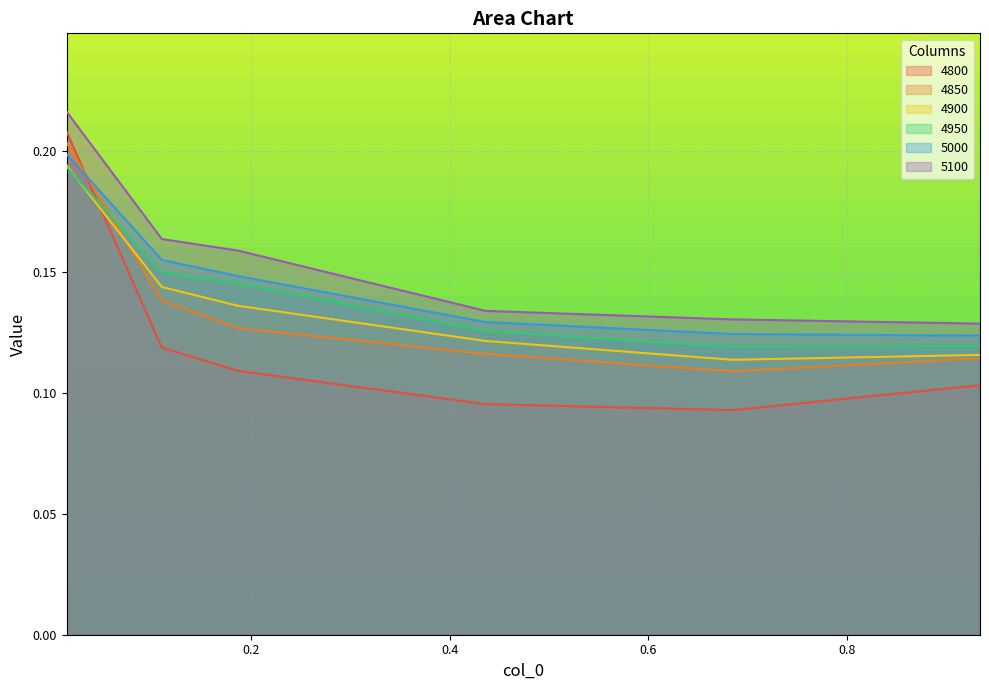

Reading right to left, what are all the values shown in this chart?

4800: 0.9342465753424658=0.1	0.684931506849315=0.1	0.4356164383561644=0.1	0.1863013698630137=0.1	0.1095890410958904=0.1	0.0136986301369863=0.2
4850: 0.9342465753424658=0.1	0.684931506849315=0.1	0.4356164383561644=0.1	0.1863013698630137=0.1	0.1095890410958904=0.1	0.0136986301369863=0.2
4900: 0.9342465753424658=0.1	0.684931506849315=0.1	0.4356164383561644=0.1	0.1863013698630137=0.1	0.1095890410958904=0.1	0.0136986301369863=0.2
4950: 0.9342465753424658=0.1	0.684931506849315=0.1	0.4356164383561644=0.1	0.1863013698630137=0.1	0.1095890410958904=0.1	0.0136986301369863=0.2
5000: 0.9342465753424658=0.1	0.684931506849315=0.1	0.4356164383561644=0.1	0.1863013698630137=0.1	0.1095890410958904=0.2	0.0136986301369863=0.2
5100: 0.9342465753424658=0.1	0.684931506849315=0.1	0.4356164383561644=0.1	0.1863013698630137=0.2	0.1095890410958904=0.2	0.0136986301369863=0.2